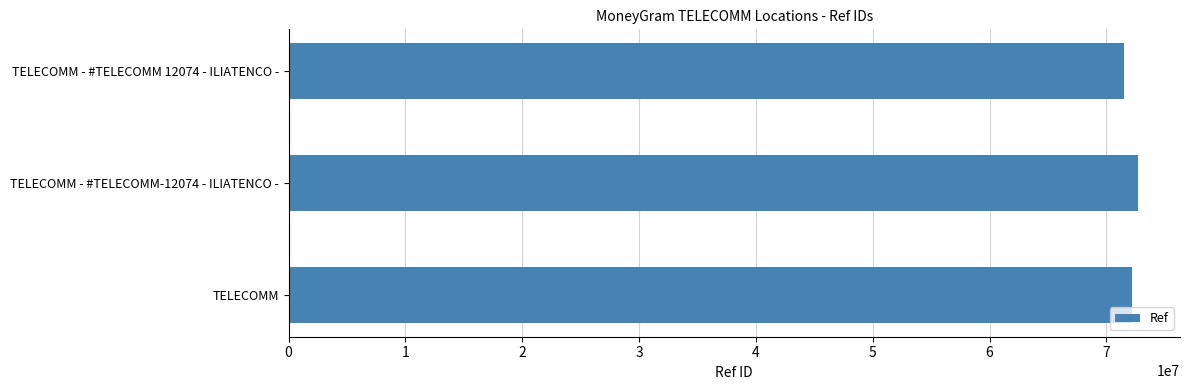

The value at TELECOMM - #TELECOMM-12074 - ILIATENCO - is 72670442. True or false?

True